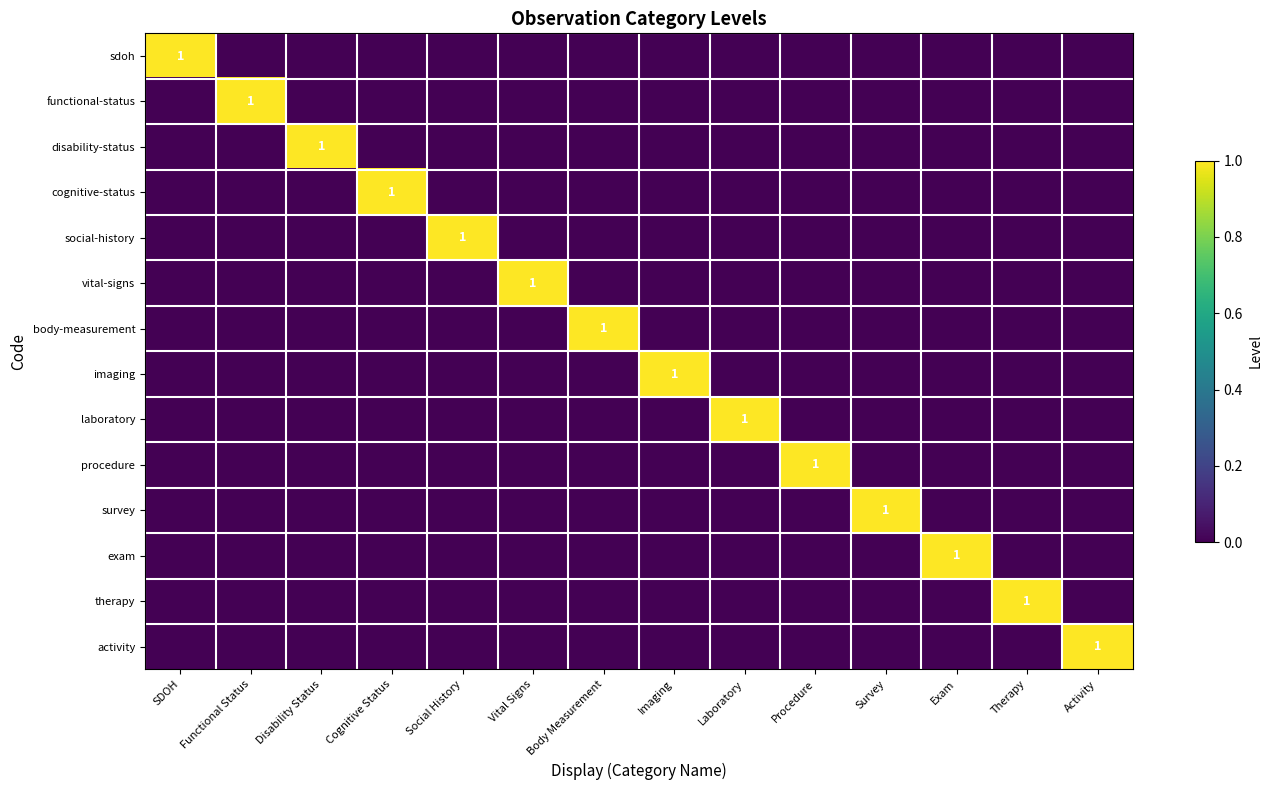

Between Disability Status and Therapy, which is larger?

Disability Status